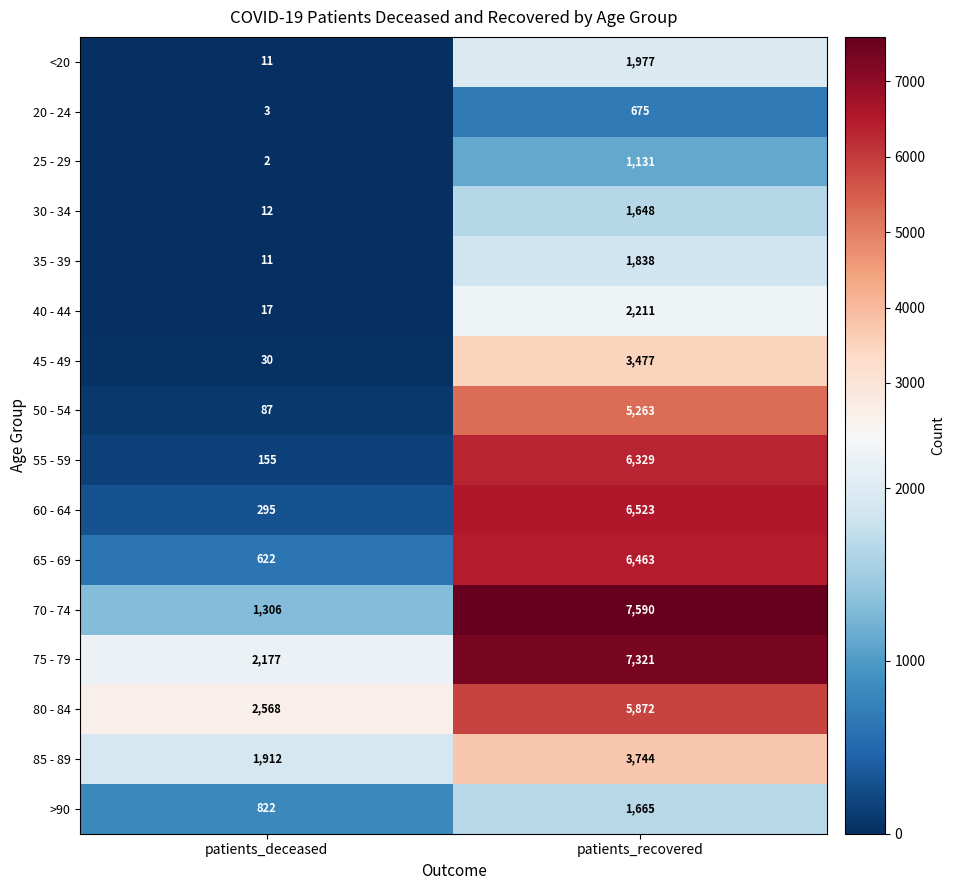

What is the average value of the 70 - 74 series?

4448